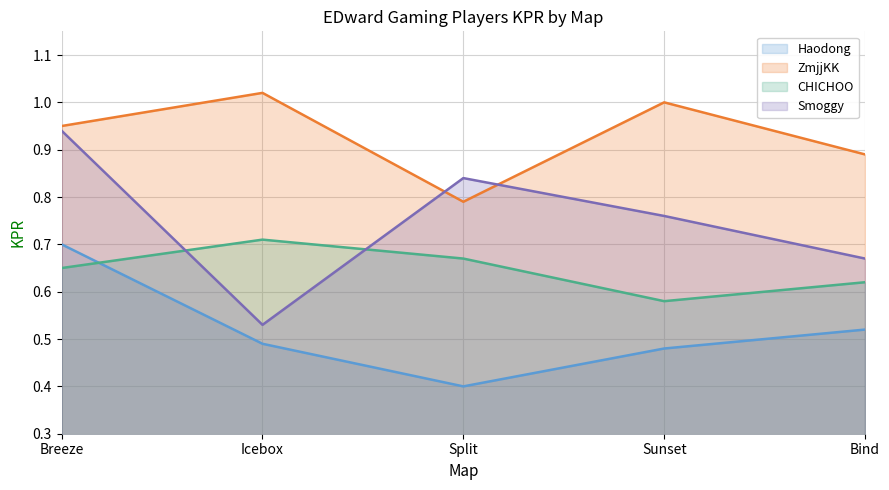

True or false: ZmjjKK and Smoggy cross at least once.

True